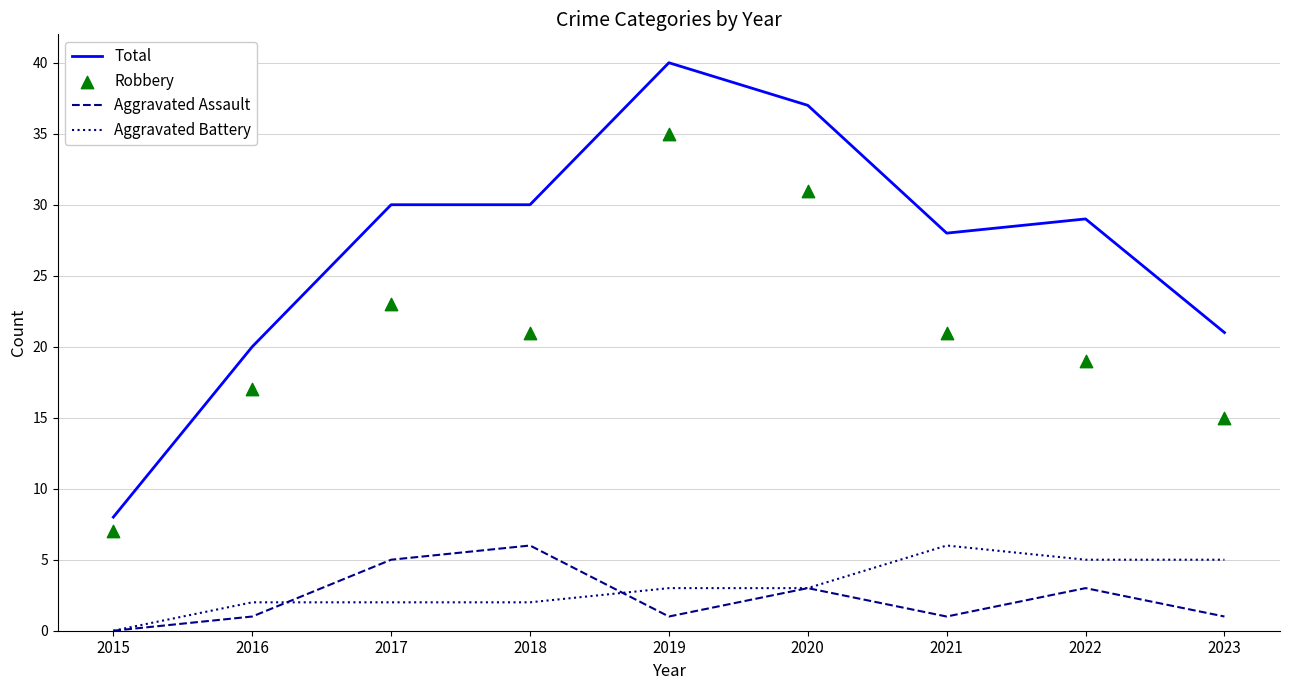

At how many categories does at least one series exceed 4?

9